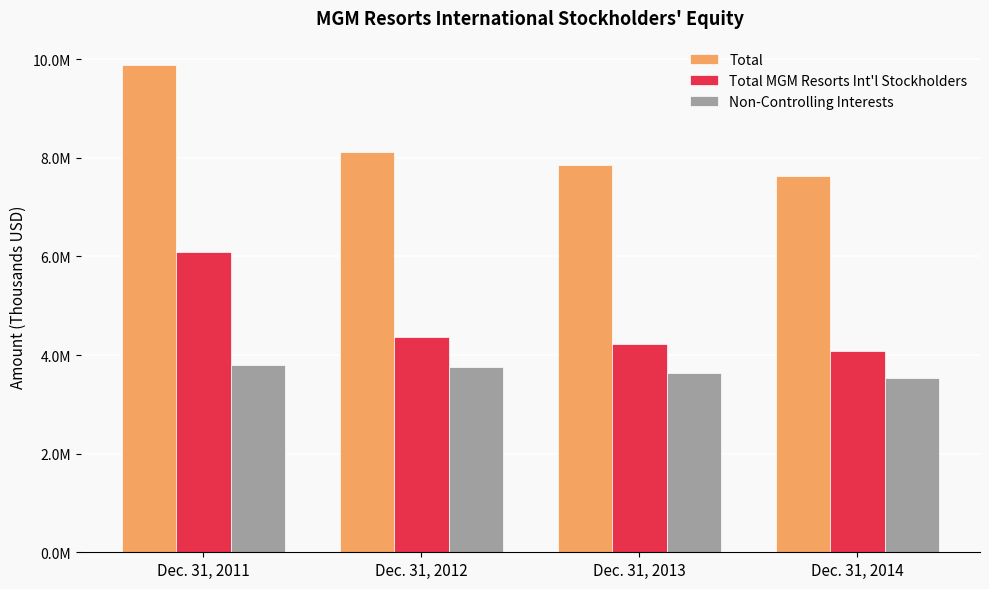

Reading left to right, list all the values displayed in this chart.

Total: Dec. 31, 2011=9882222	Dec. 31, 2012=8116016	Dec. 31, 2013=7860495	Dec. 31, 2014=7628274
Total MGM Resorts Int'l Stockholders: Dec. 31, 2011=6086578	Dec. 31, 2012=4365548	Dec. 31, 2013=4216051	Dec. 31, 2014=4090917
Non-Controlling Interests: Dec. 31, 2011=3795644	Dec. 31, 2012=3750468	Dec. 31, 2013=3644444	Dec. 31, 2014=3537357